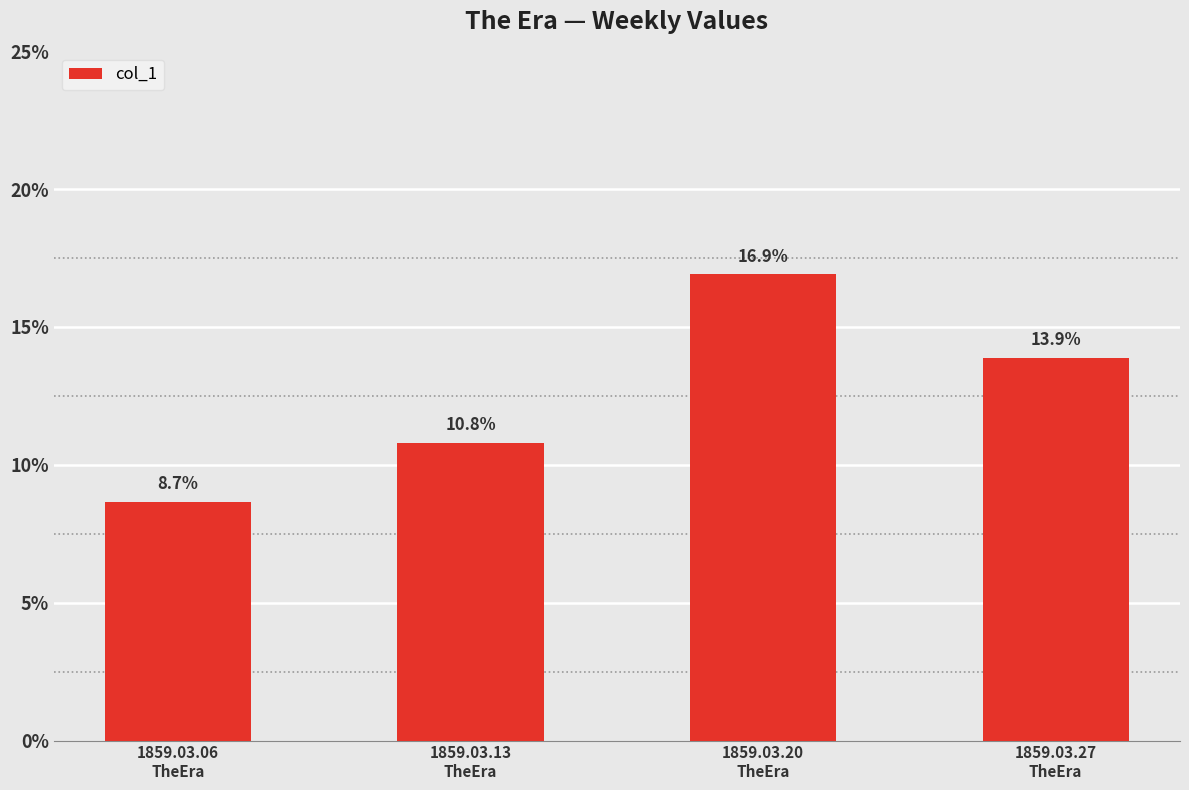

Are the bars horizontal?

No